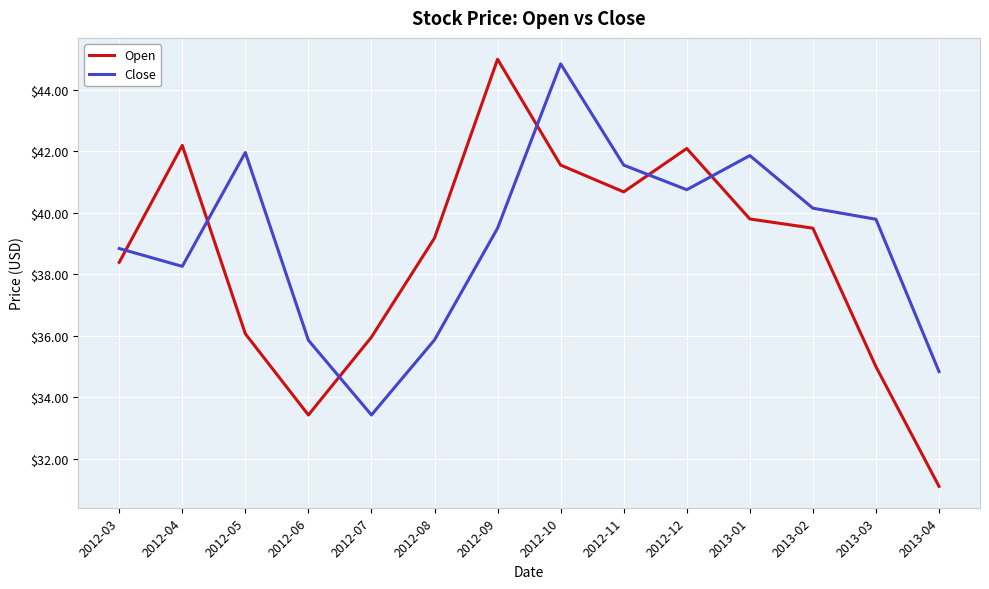

How many values in the Open series are below 39?

6